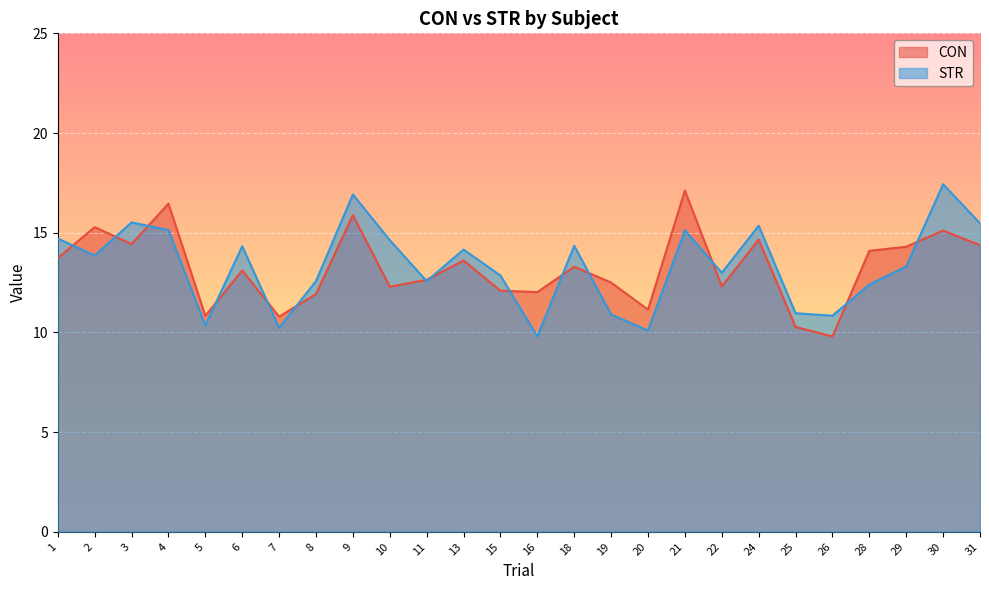

How many data points in STR are less than 13?

12